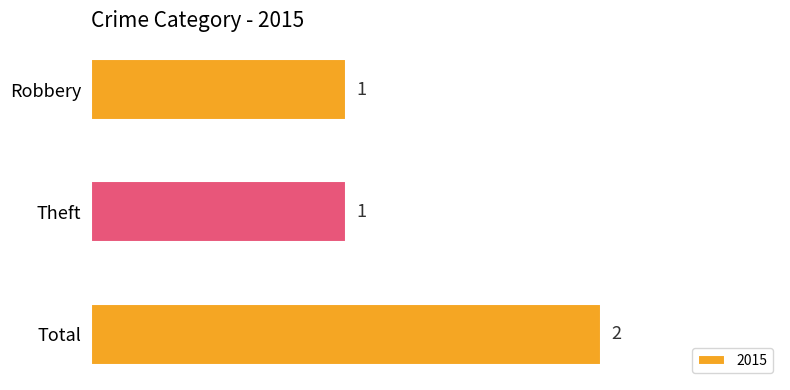

Is it true that the value at Total is 2?

True